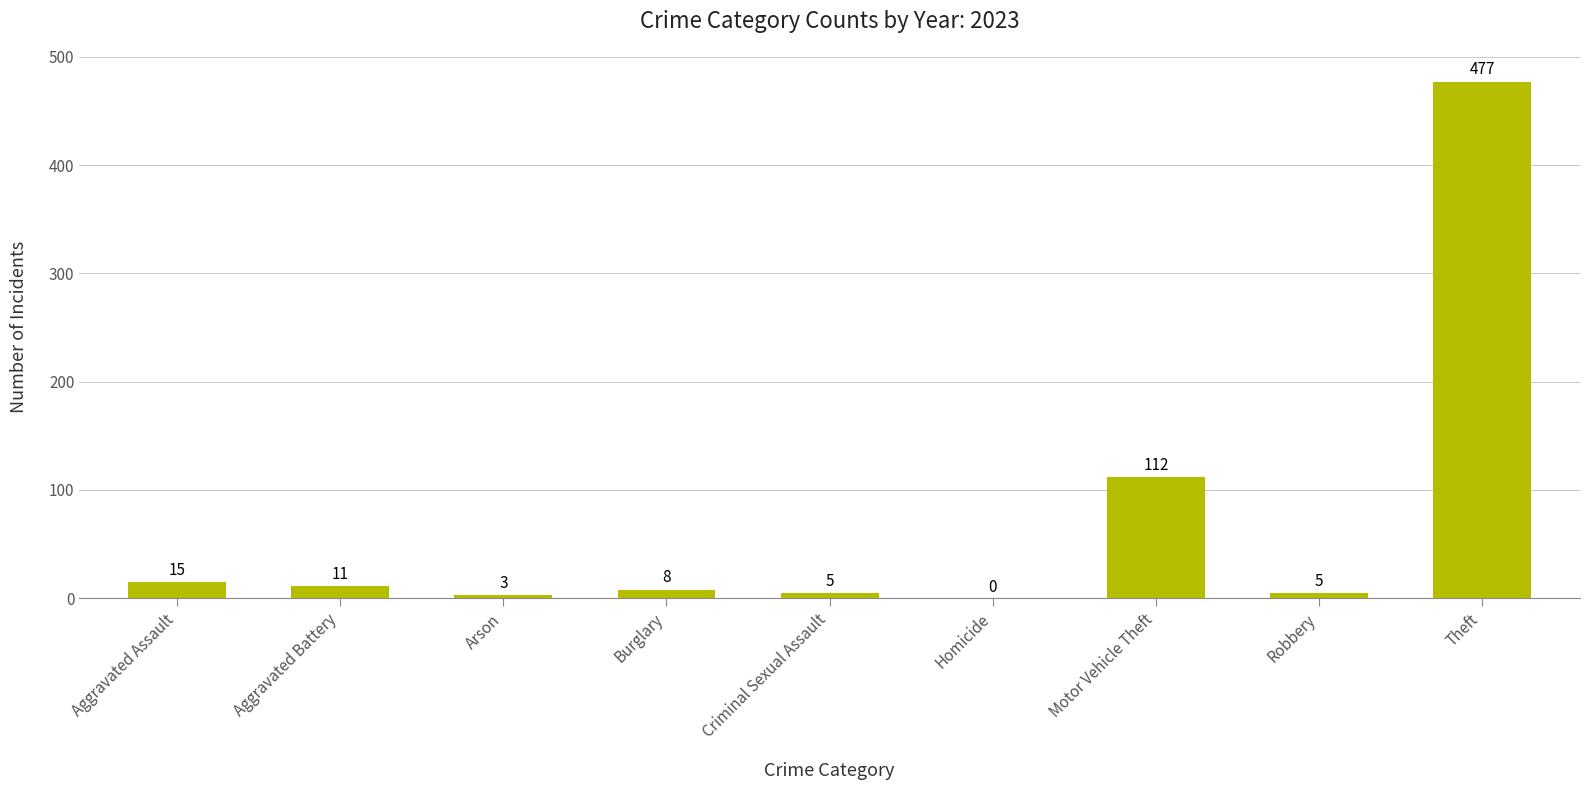

Where does the data first go above 8?

Aggravated Assault